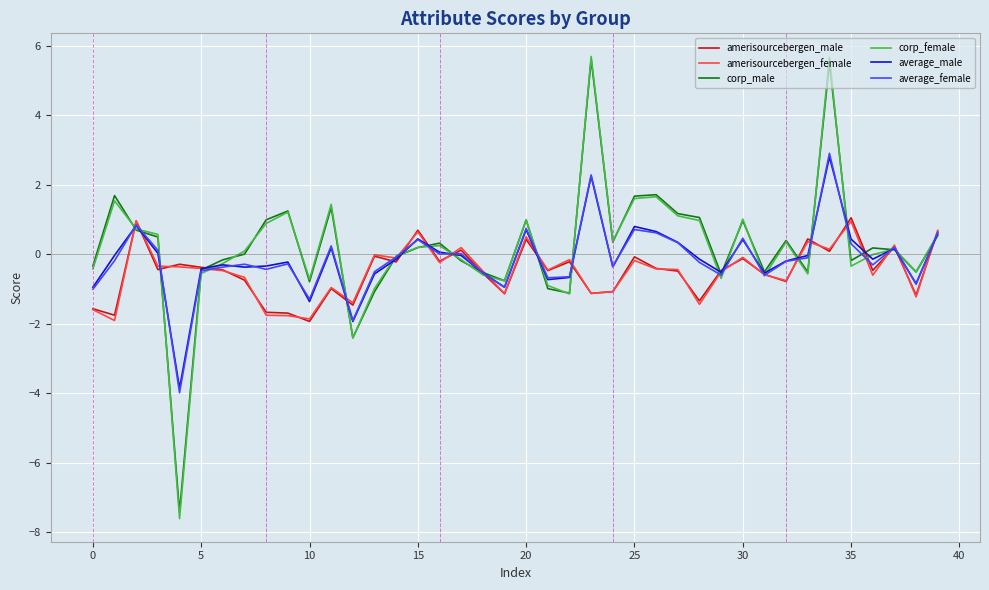

Which series has the largest range (max minus min)?

corp_female